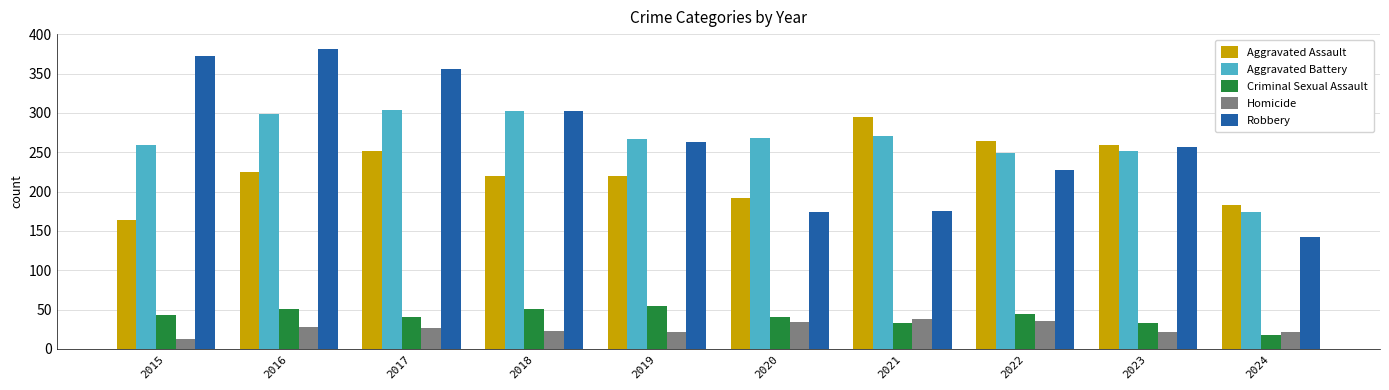

How many distinct data groups are displayed?

5